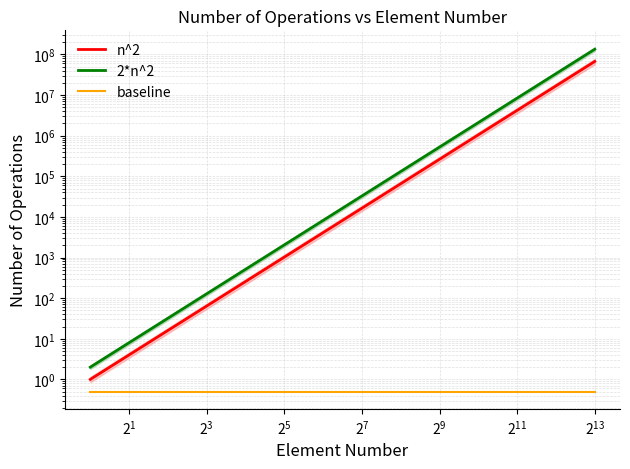

What is the highest value of the n^2 series?

67108864.0